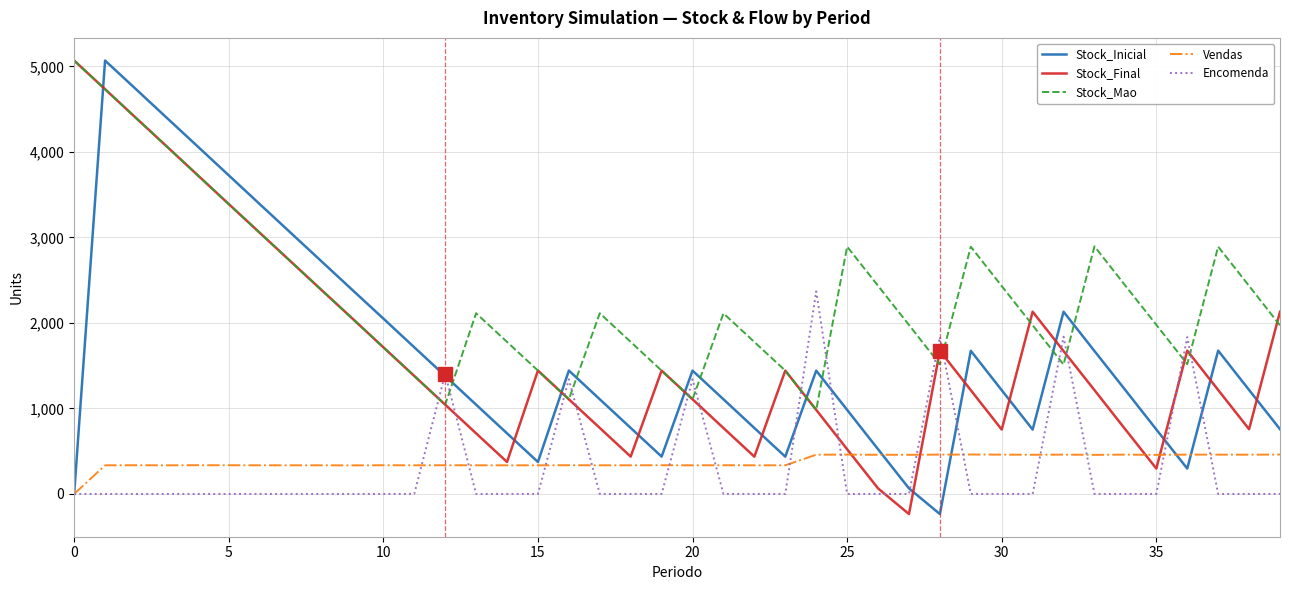

Which series has the largest total across all categories?

Stock_Mao